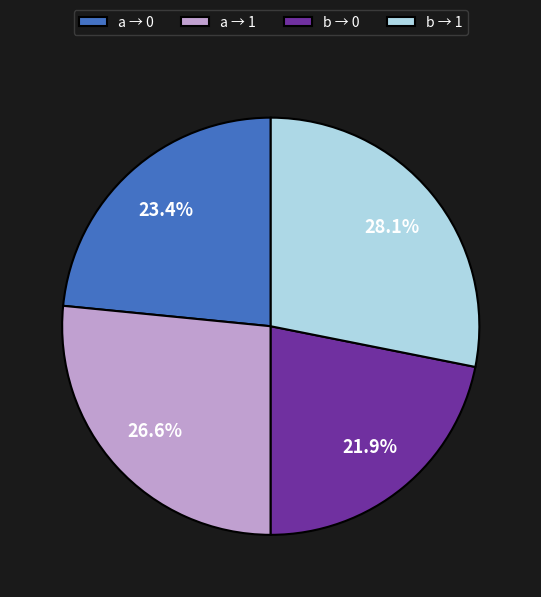

Between a → 1 and b → 1, which is larger?

b → 1